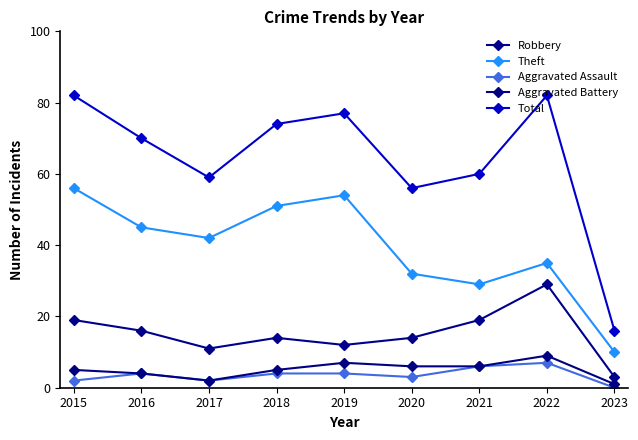

Which category has the lowest value in the Aggravated Battery series?

2023